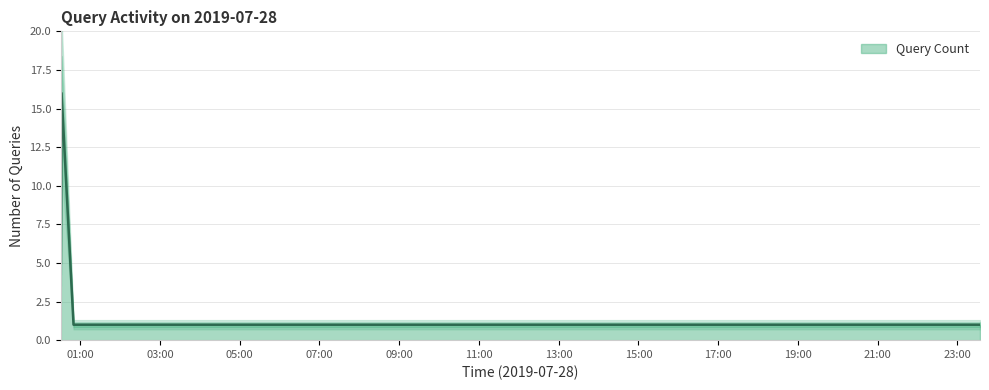

The value at 2019-07-28 01:37:00 is 1. True or false?

False